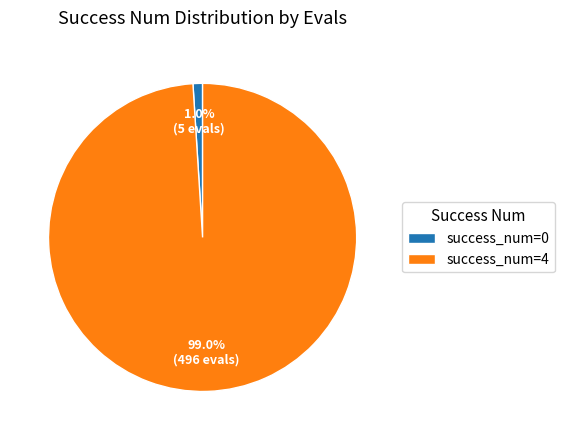

How many slices are in this pie chart?

2